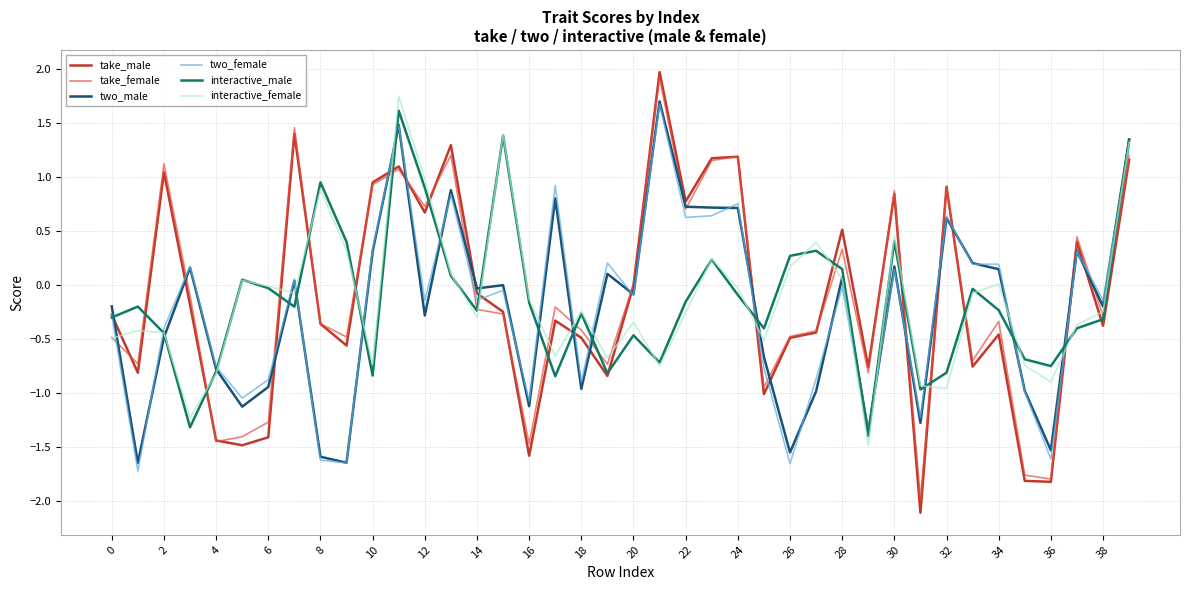

Which series has the largest range (max minus min)?

take_male